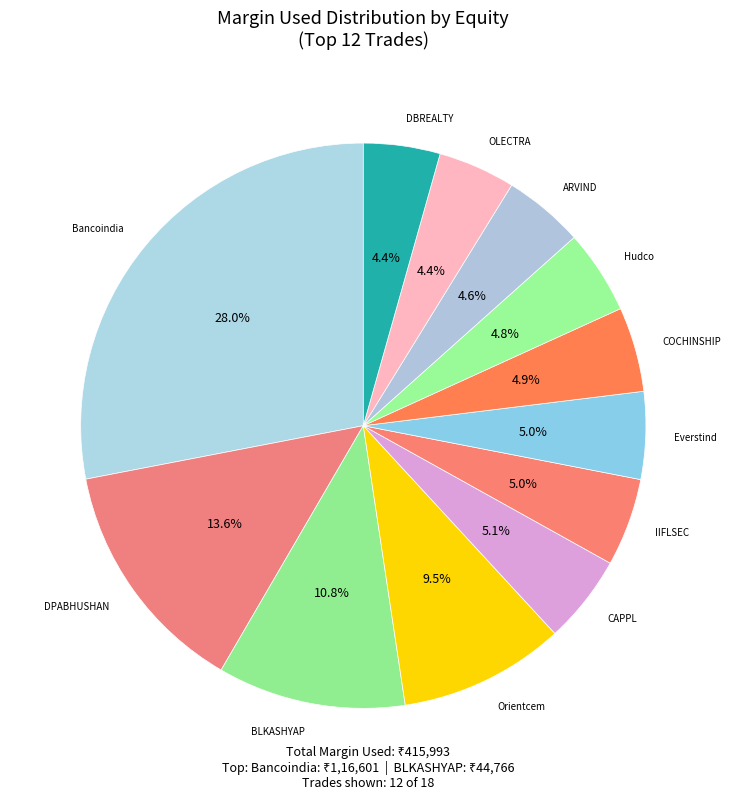

How many segments does this pie chart have?

12